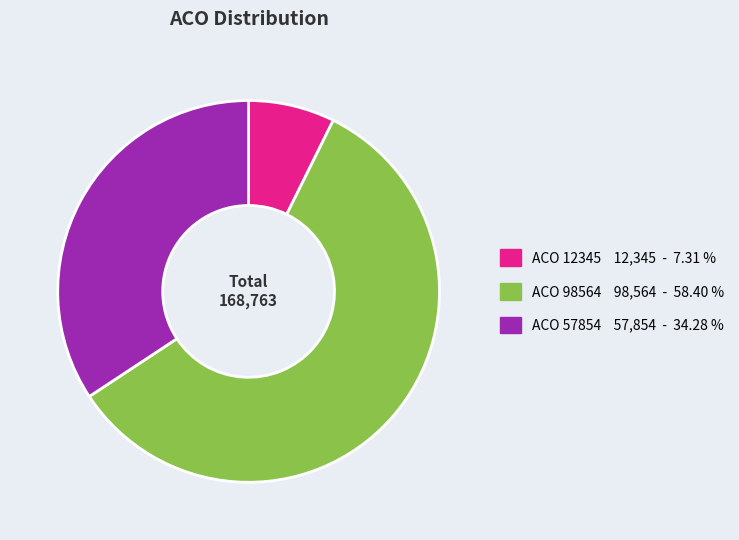

Is there any slice that represents more than half of the pie?

Yes